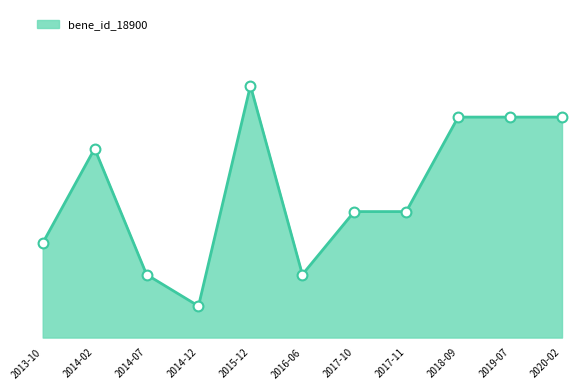

Between 2019-07 and 2017-11, which is larger?

2019-07